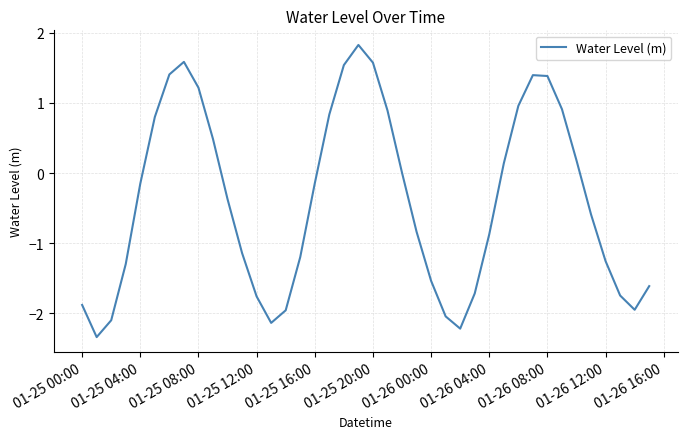

What is the greatest value displayed?

1.8